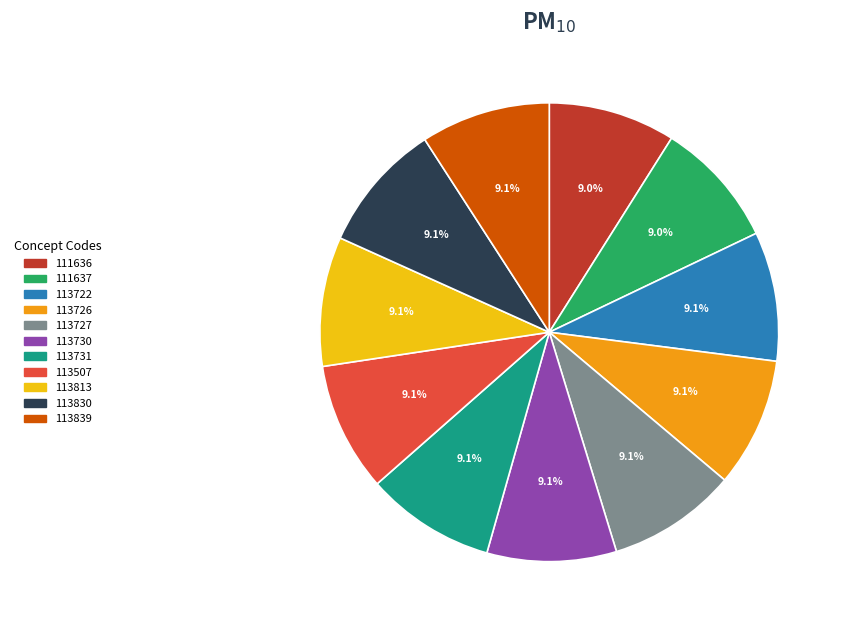

Is it true that 113830 is 9% of the pie?

True